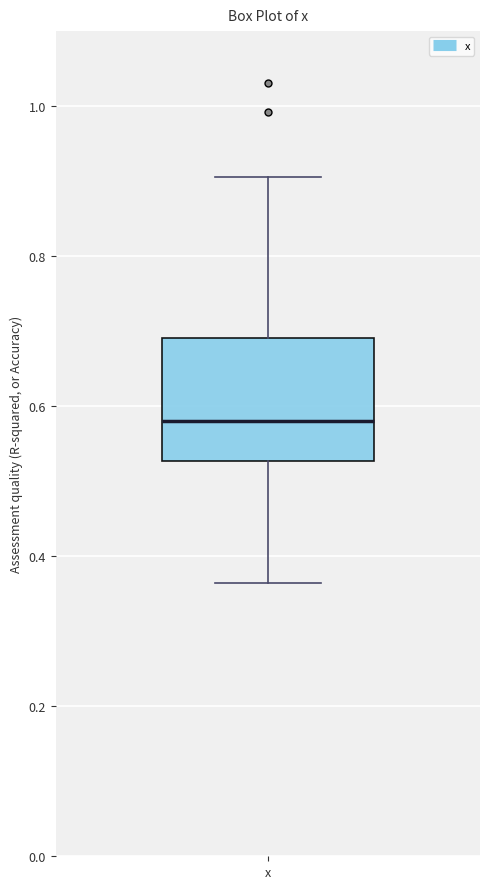

Read this box plot against the y-axis: the position of the median line, the range covered by the box, and the ends of both whiskers. The values are not printed on the chart, so give them approximately, as read against the axis.

median 0.58, box 0.52 to 0.70, whiskers 0.36 to 0.90